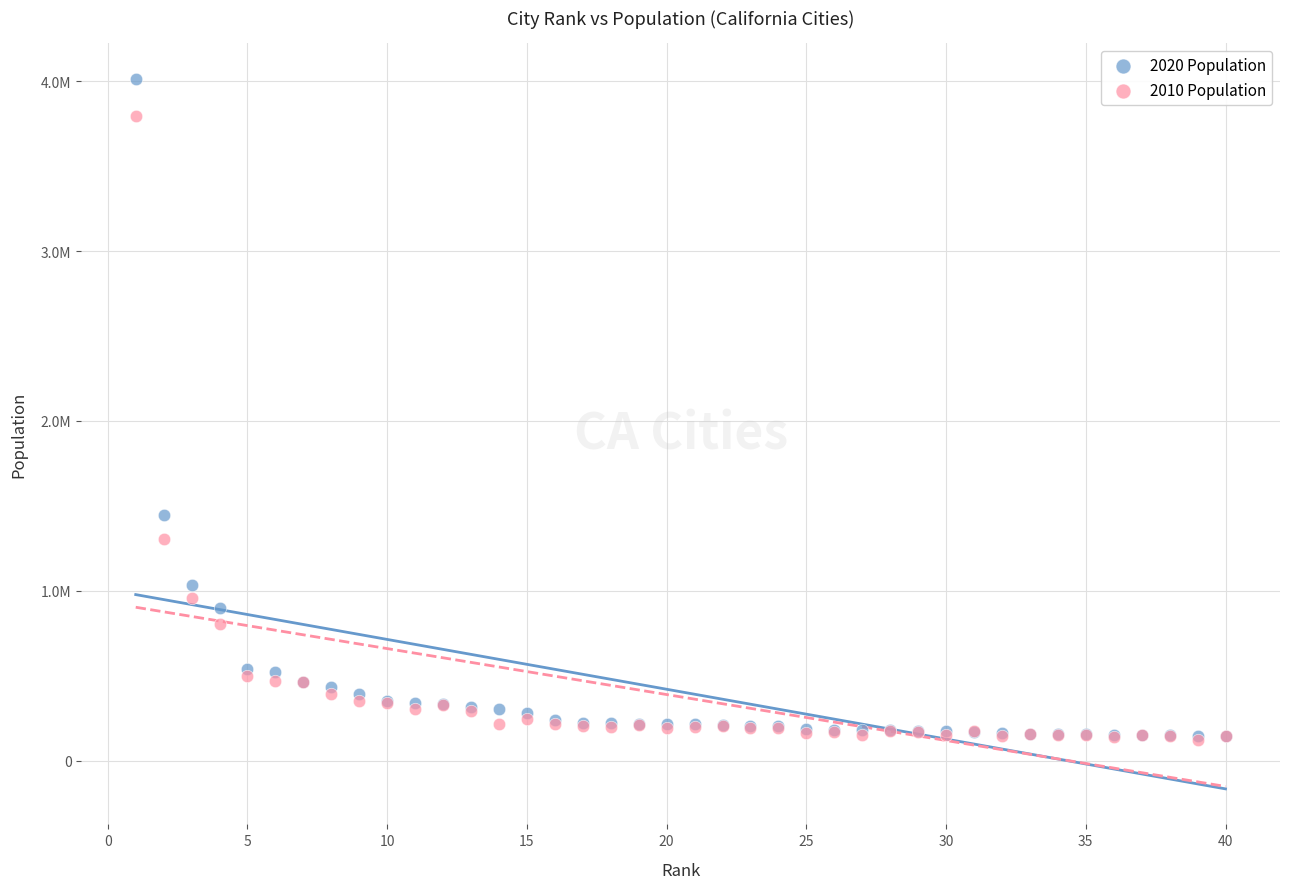

Which series has the largest Y range (max minus min)?

2020 Population